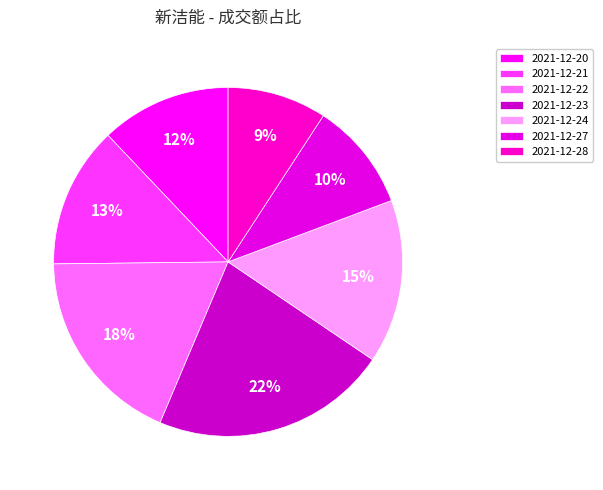

Is it true that 2021-12-24 is 15% of the pie?

True